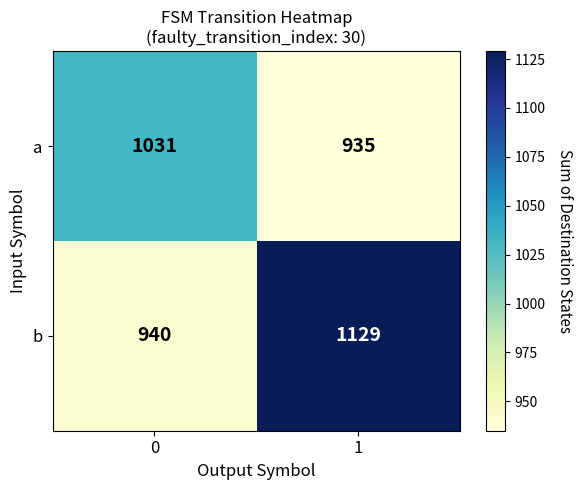

At which category is the sum across all series the highest?

1